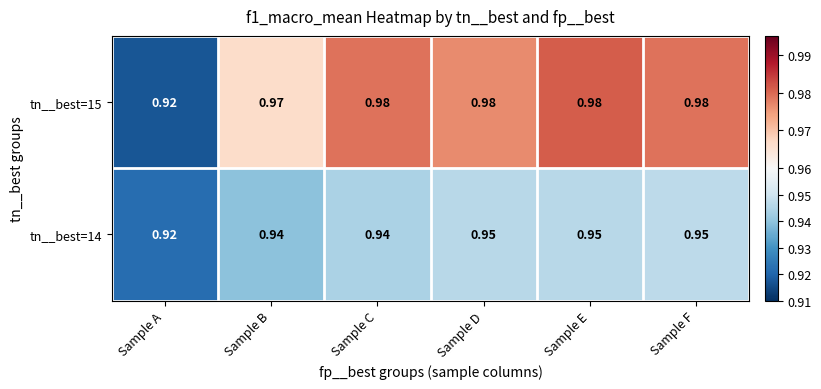

Rank the series by their maximum value, from highest to lowest.

tn__best=15, tn__best=14